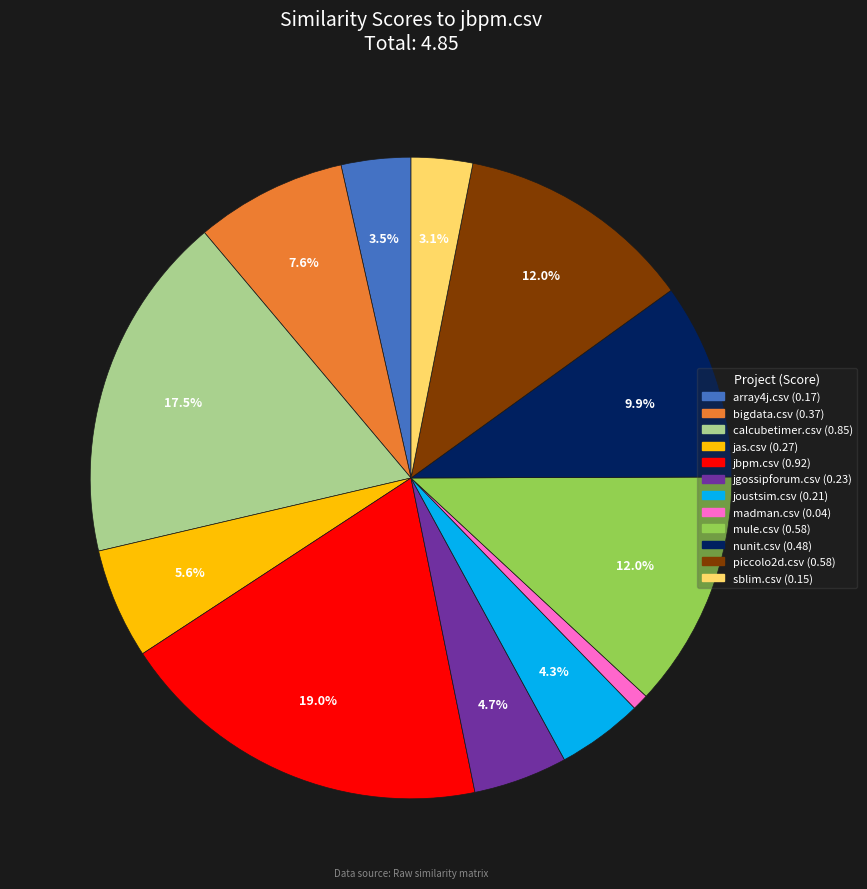

To the nearest percent, what percentage of the pie is piccolo2d.csv?

12%